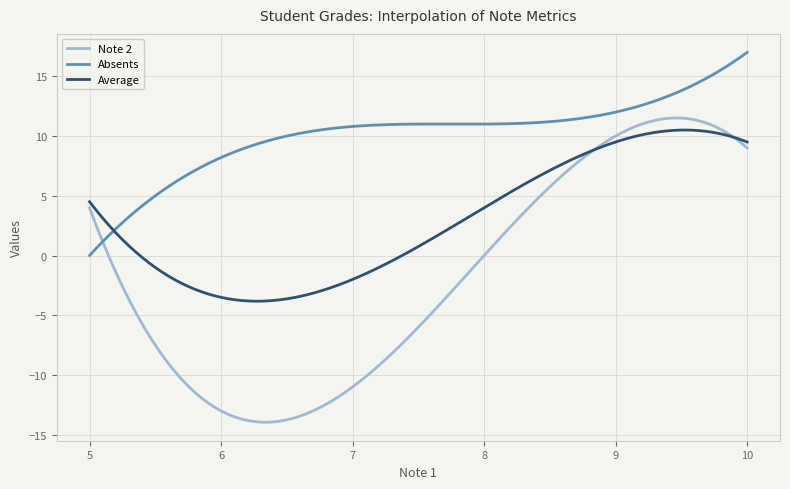

What is the maximum value for Note 2?

11.5